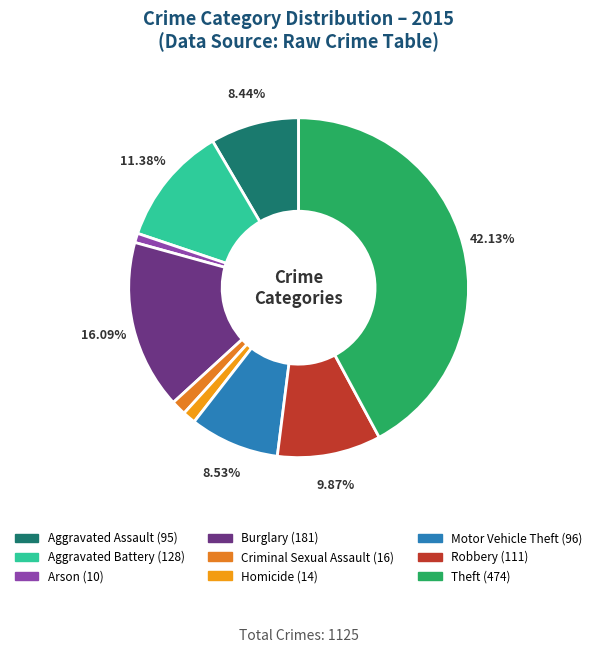

Is Theft the majority of the pie?

No